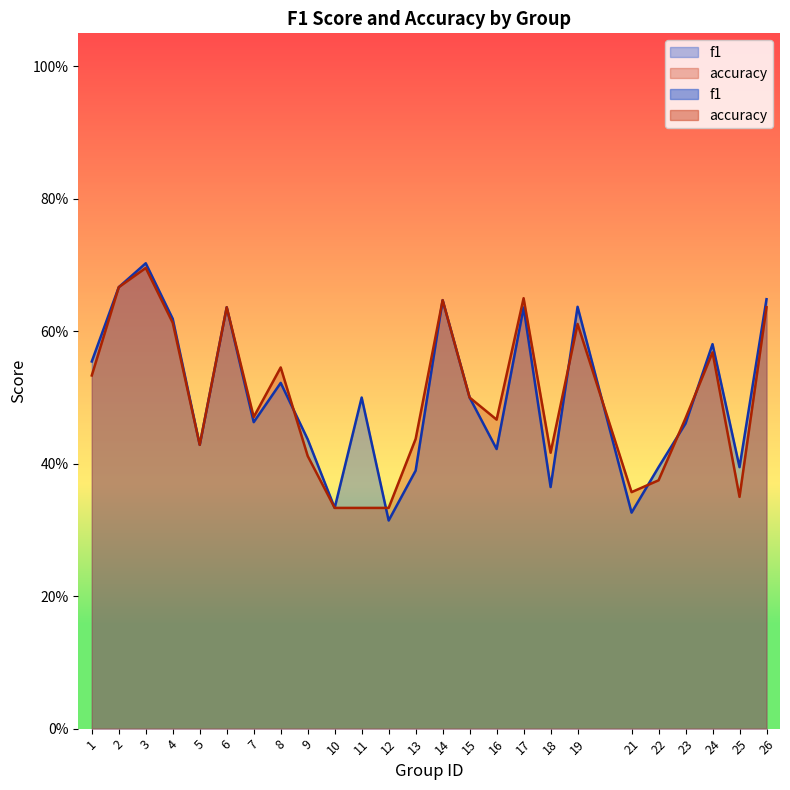

In f1, how many points are higher than both neighbors (excluding endpoints)?

8